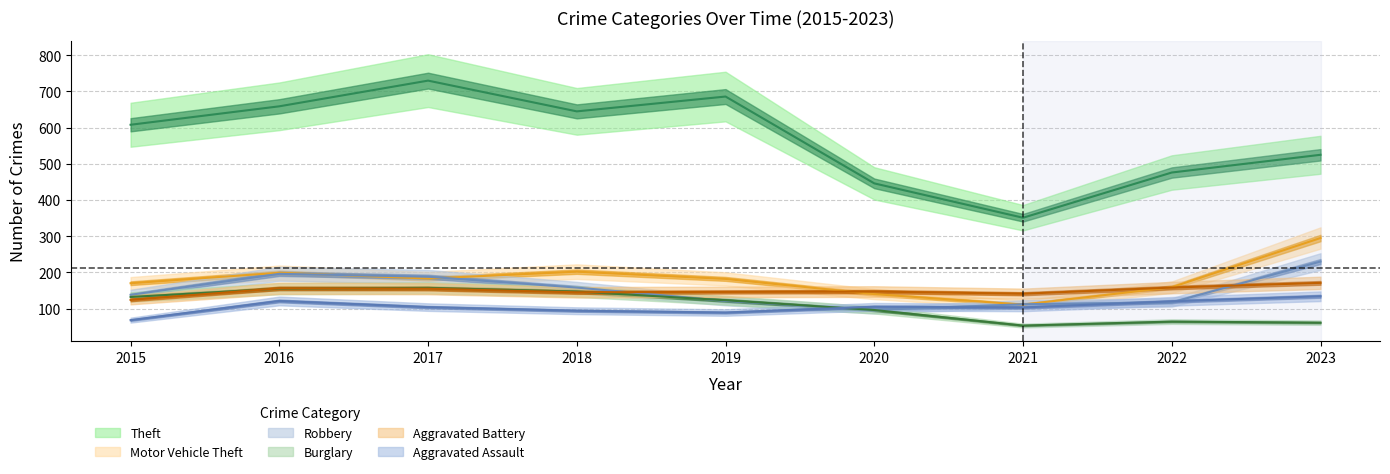

How many data points in Burglary are above 123?

4